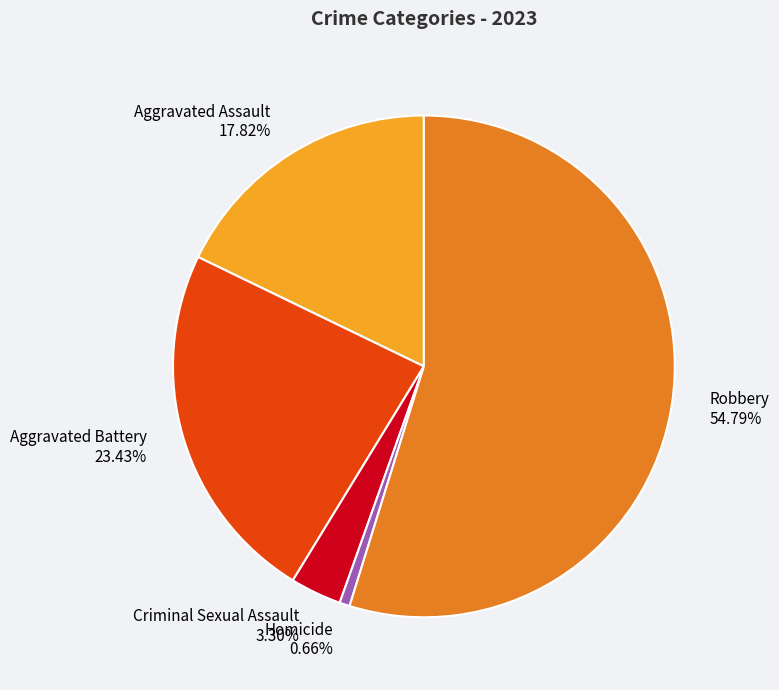

What is the ratio of the value at Robbery to the value at Aggravated Assault?

3.1